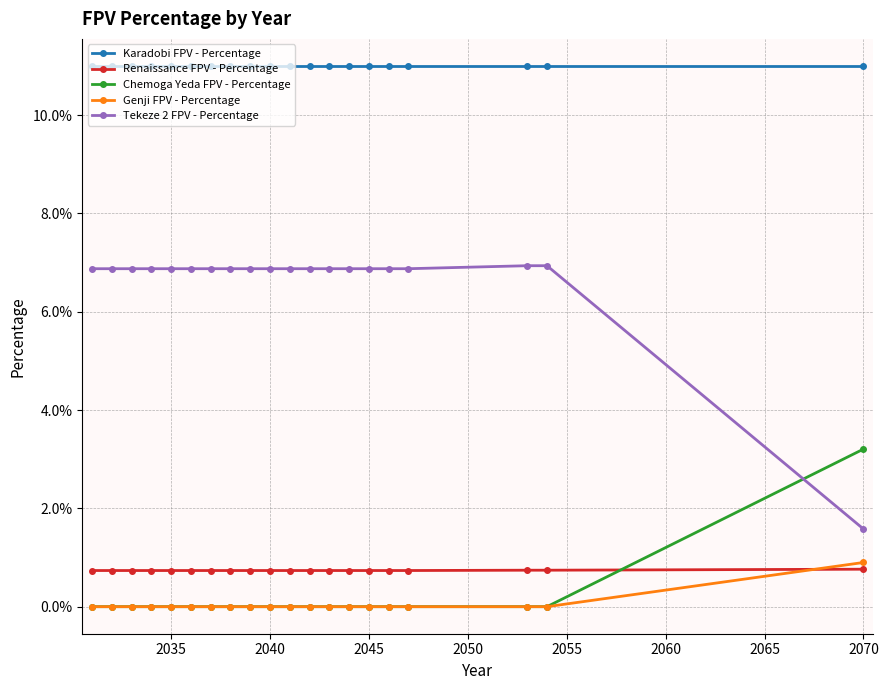

True or false: Genji FPV - Percentage and Tekeze 2 FPV - Percentage cross at least once.

False